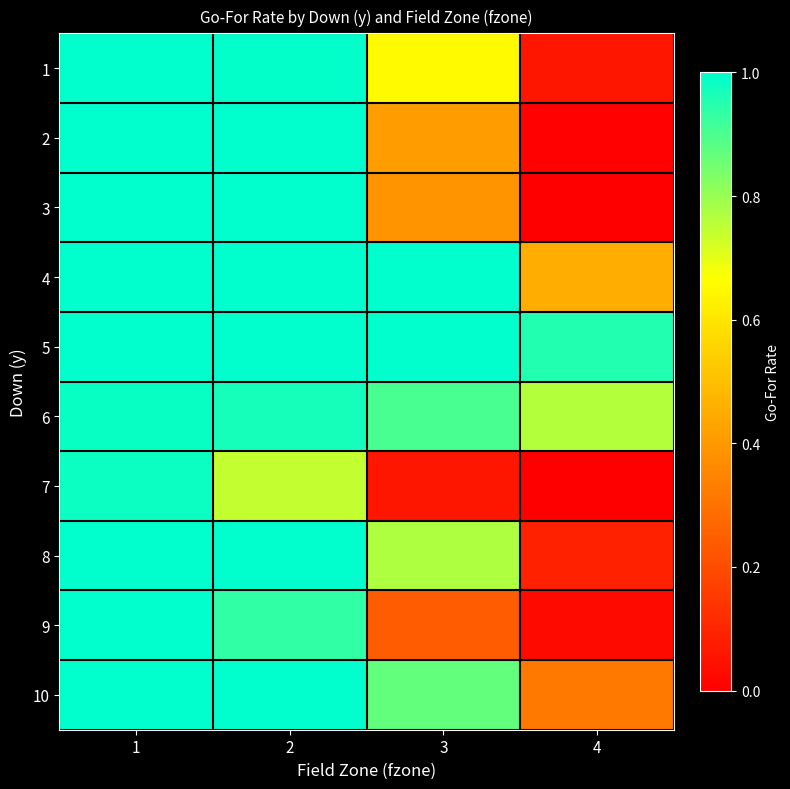

Which label corresponds to the smallest value in the chart?

4